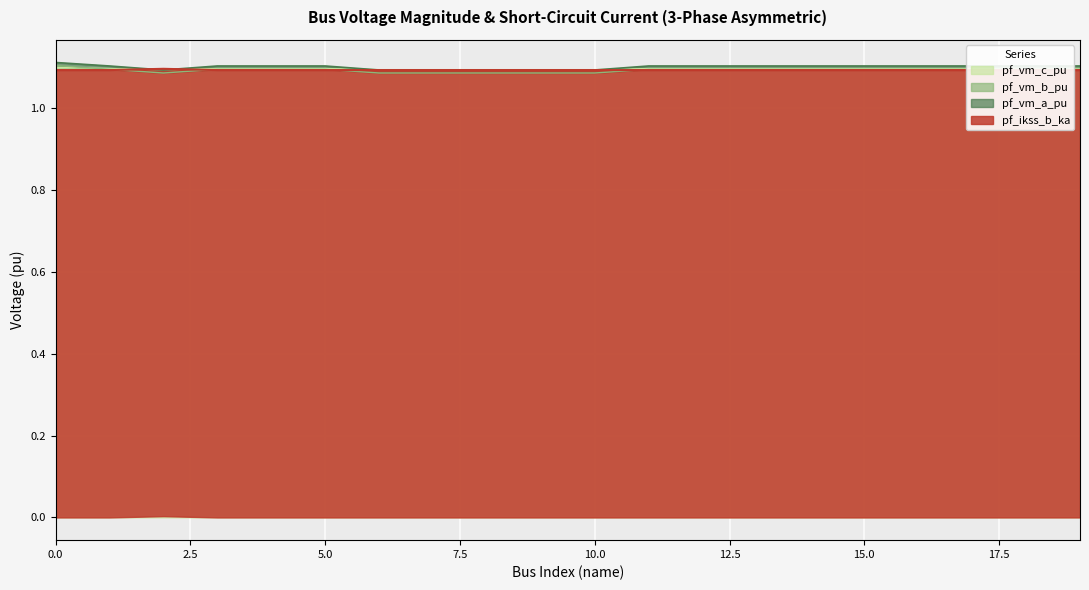

True or false: pf_vm_c_pu has a value of 0.5 at 18.

False